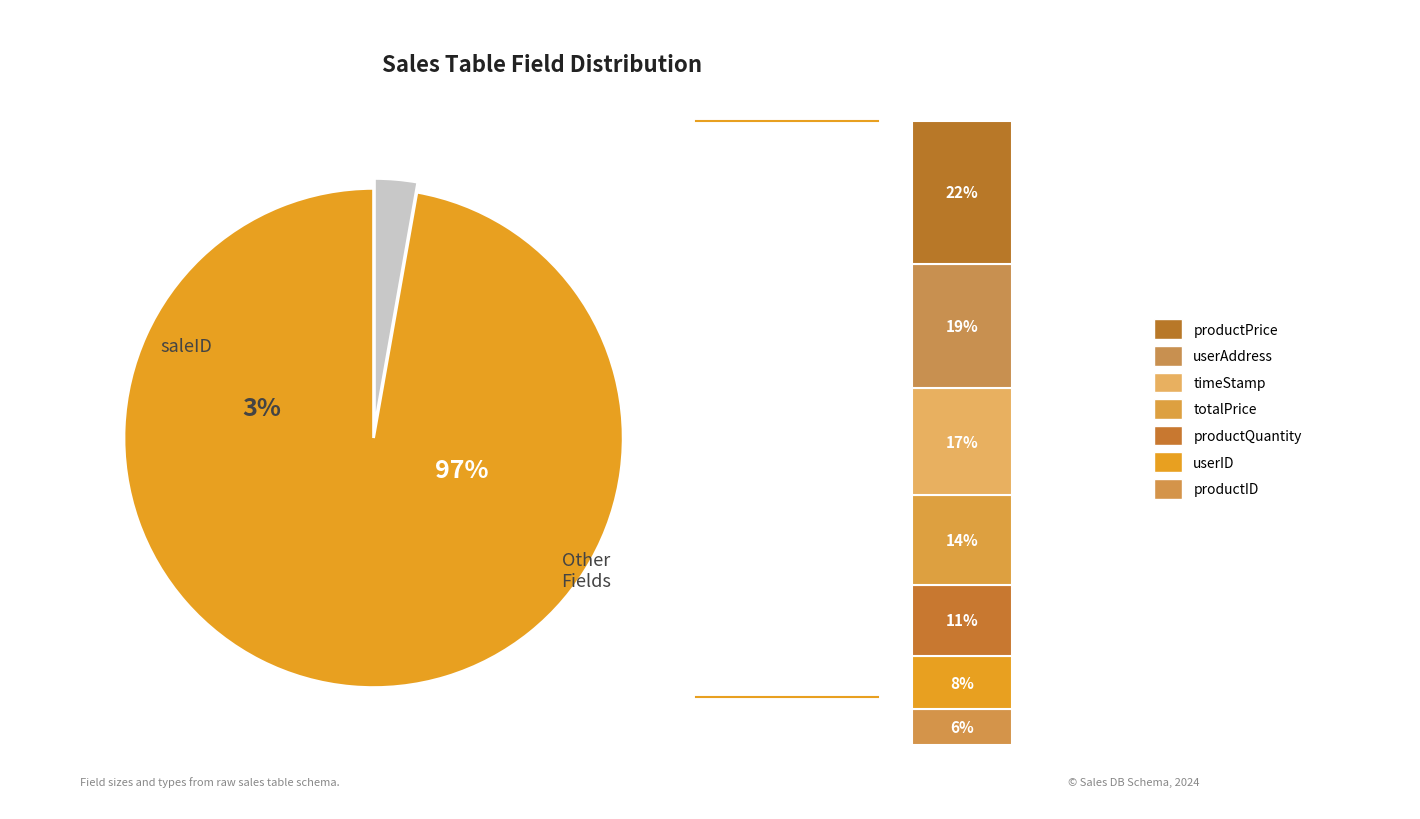

What percentage is the productQuantity slice, to the nearest percent?

11%